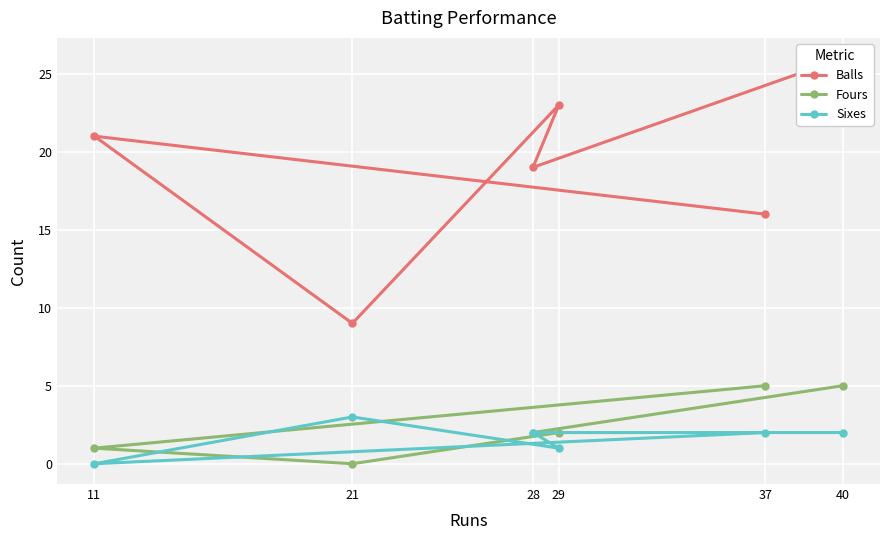

True or false: Fours and Balls cross at least once.

False